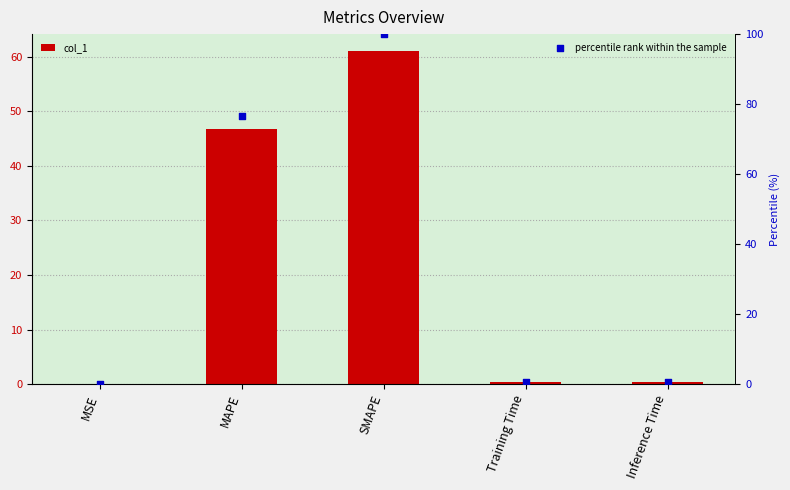

Which series has the largest total across all categories?

percentile rank within the sample